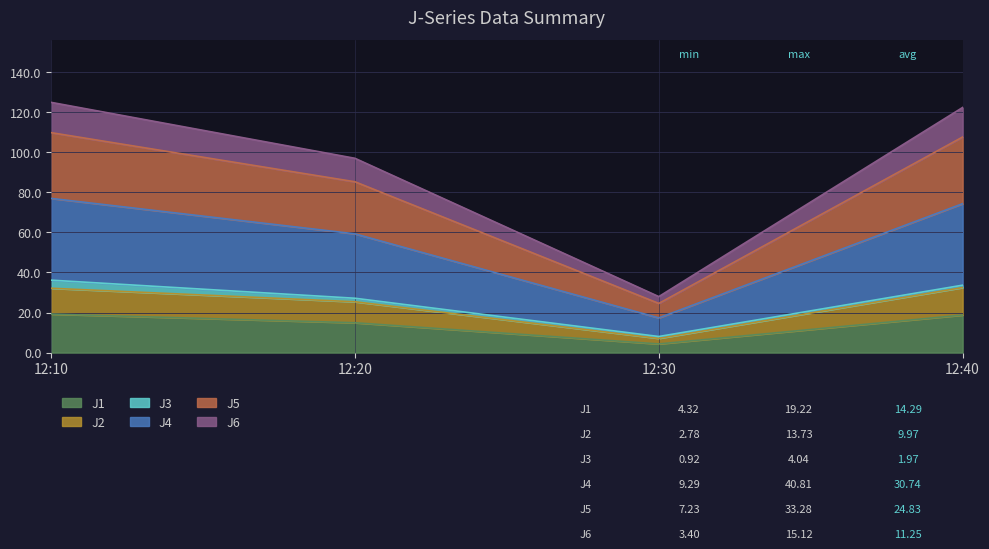

Which category has the lowest value in the J1 series?

12:30